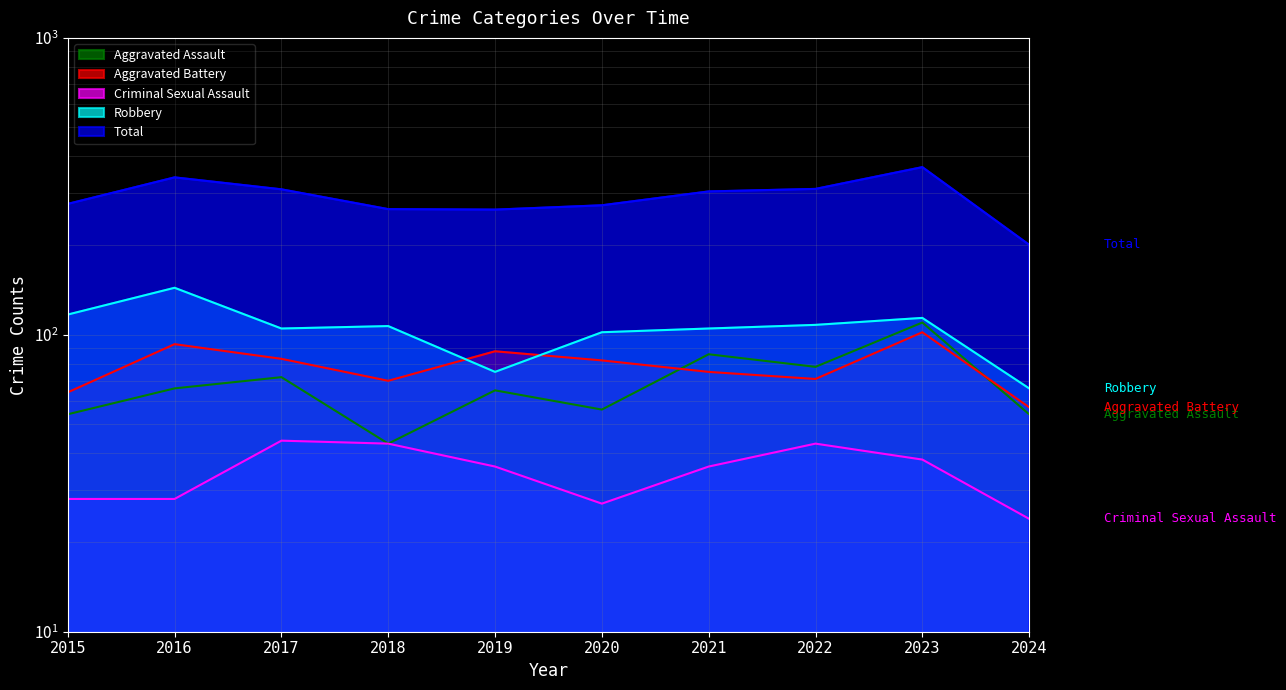

What is the value of the Aggravated Assault point at the 8th from the left?

78